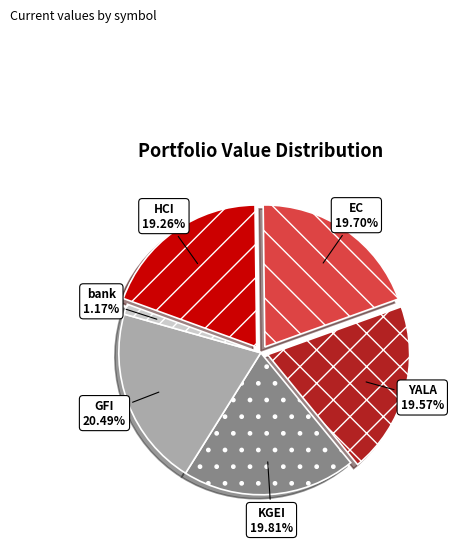

To the nearest percent, what is the difference between the HCI and GFI slice percentages?

1%